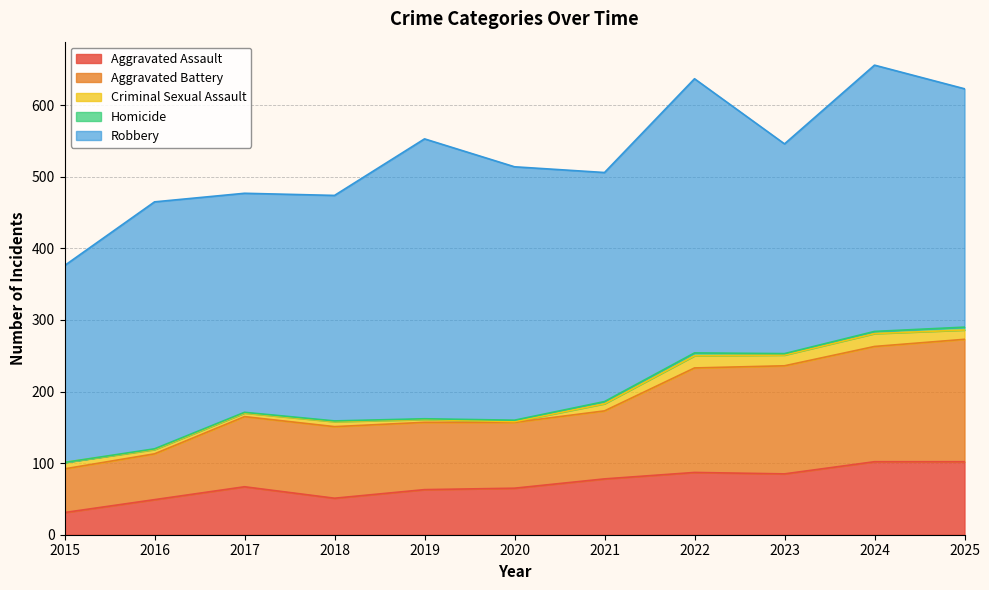

Is it true that Homicide equals 1 at 2016?

True